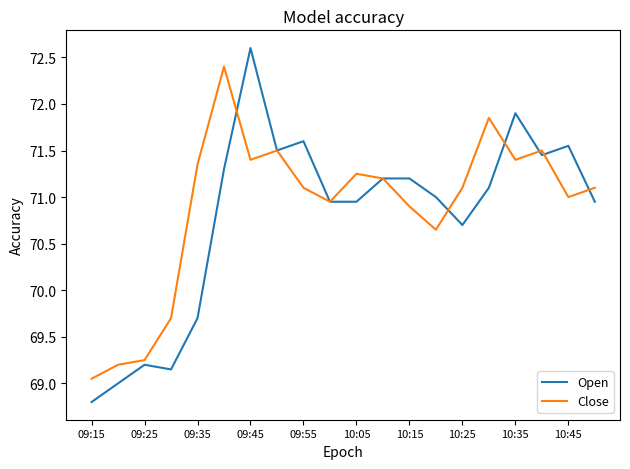

Which series has the largest range (max minus min)?

Open